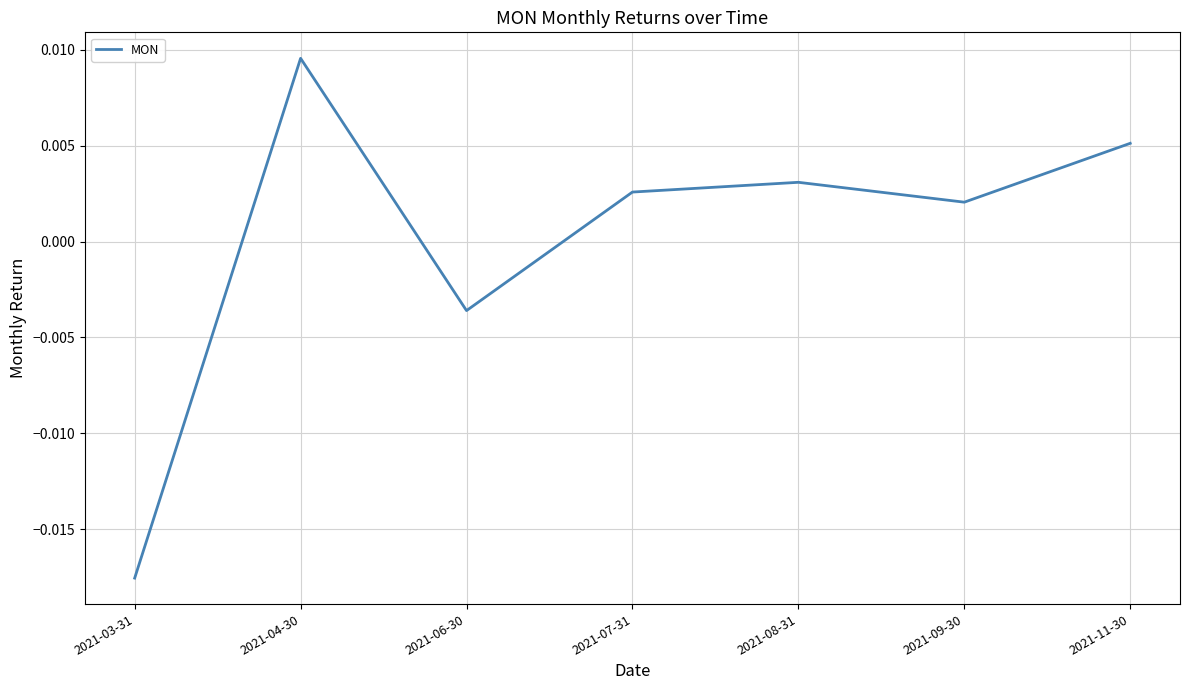

True or false: there are more than 0 points higher than both neighbors.

True